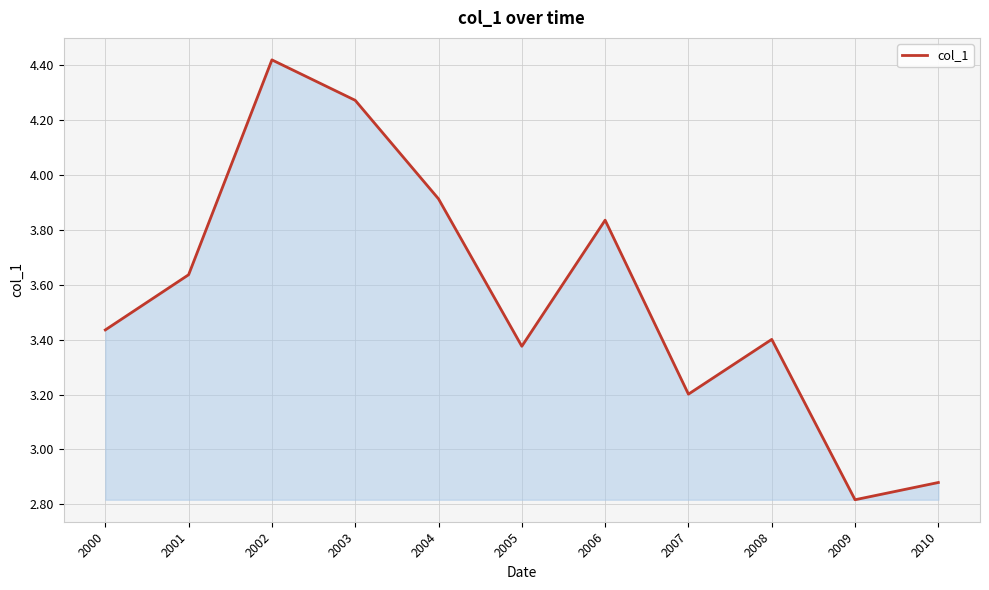

Which has a higher value, 2005 or 2006?

2006